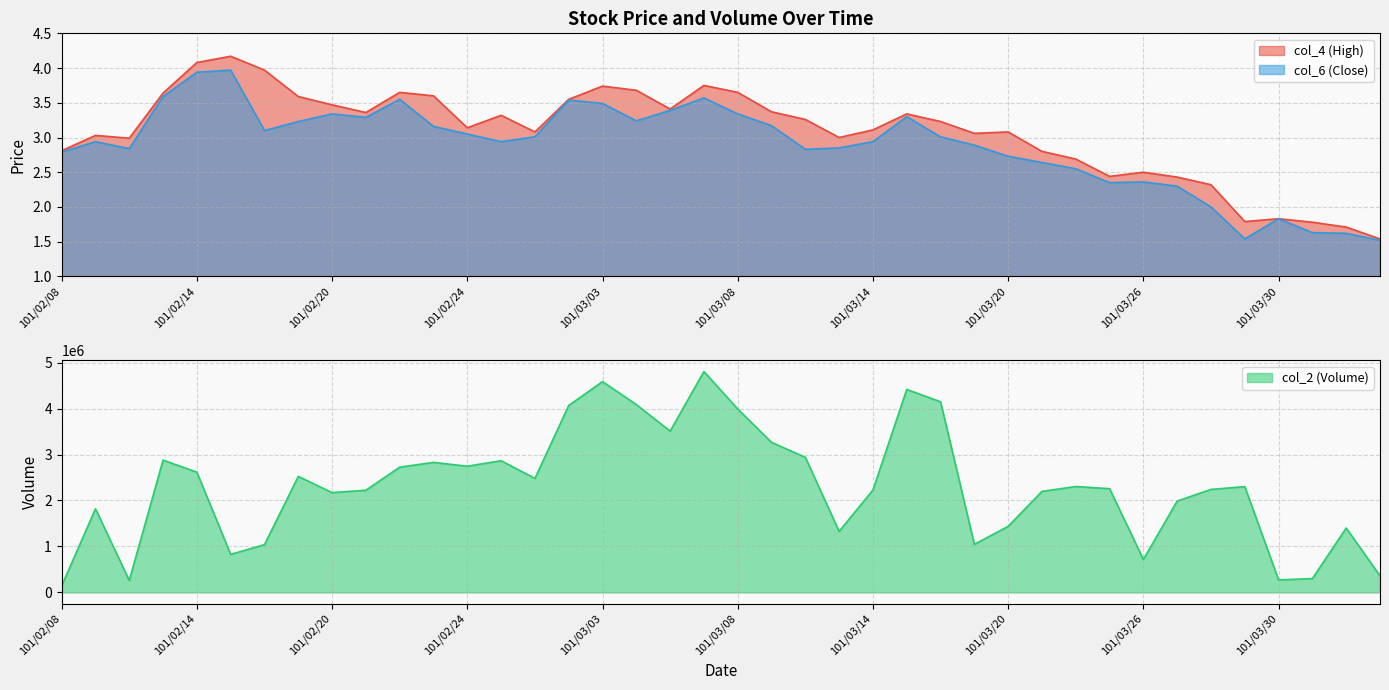

At 101/02/09, list the series in order from smallest to largest.

col_6, col_4, col_2